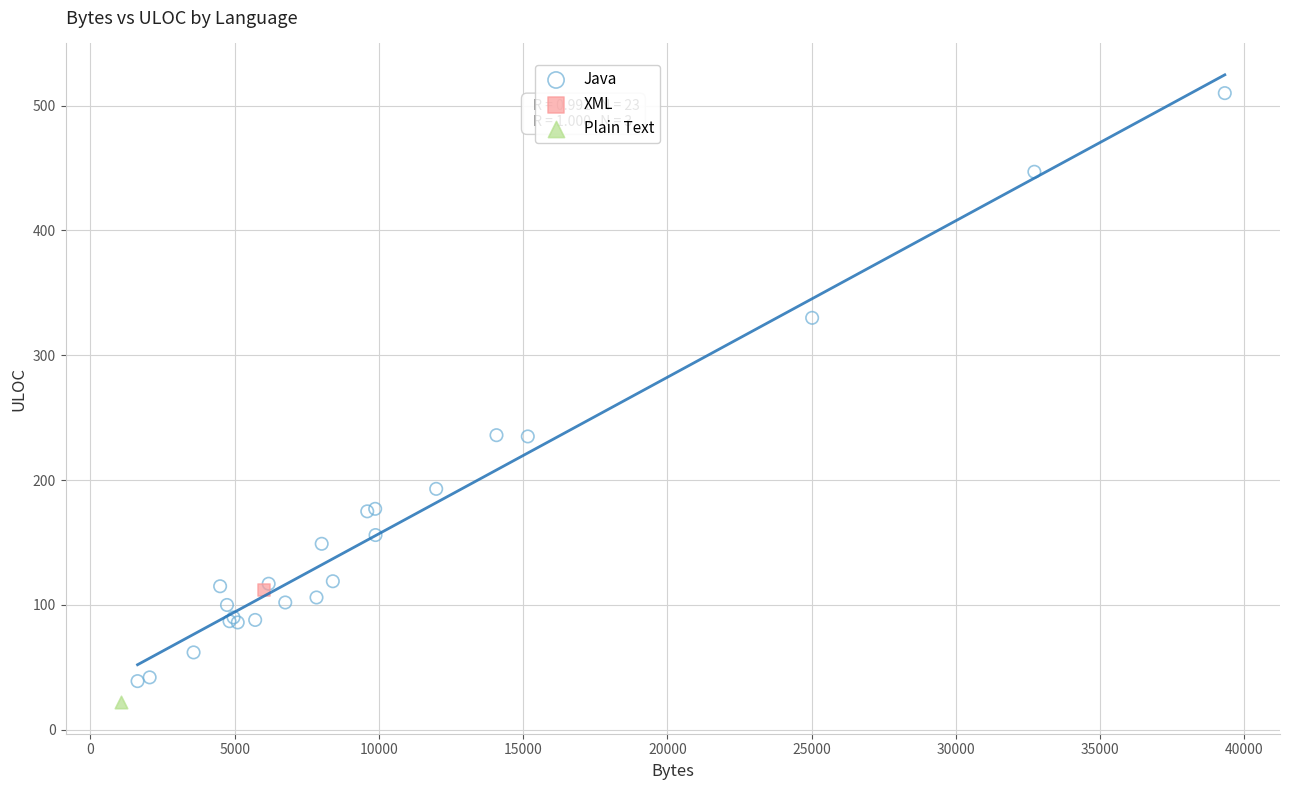

What are all the series names shown in the legend?

Java, XML, Plain Text